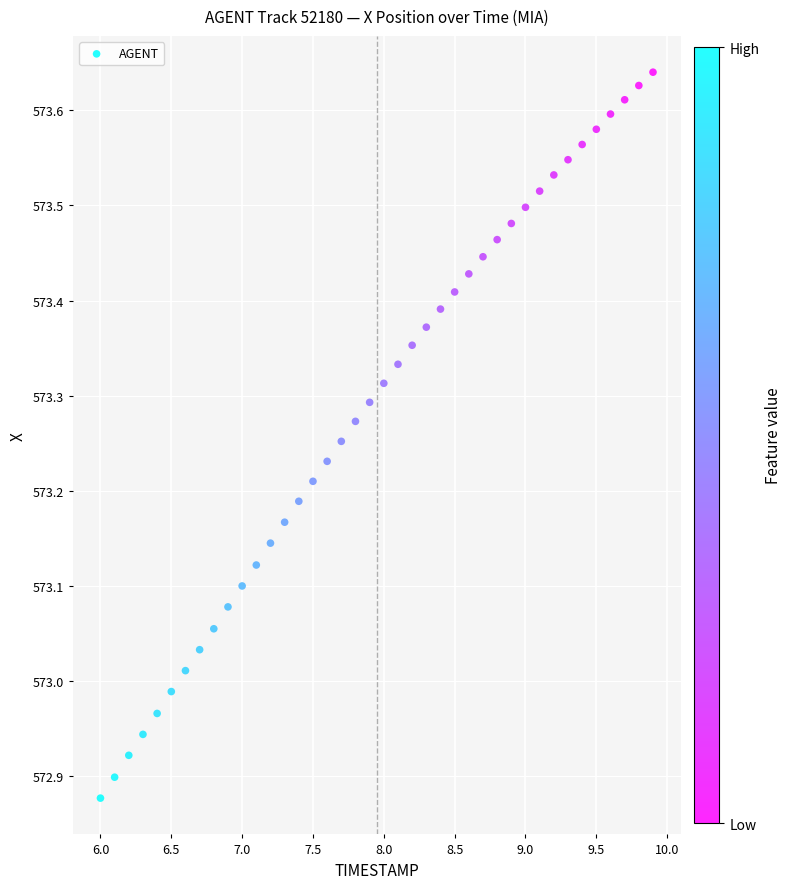

What is the range of Y values (max minus min)?

0.8